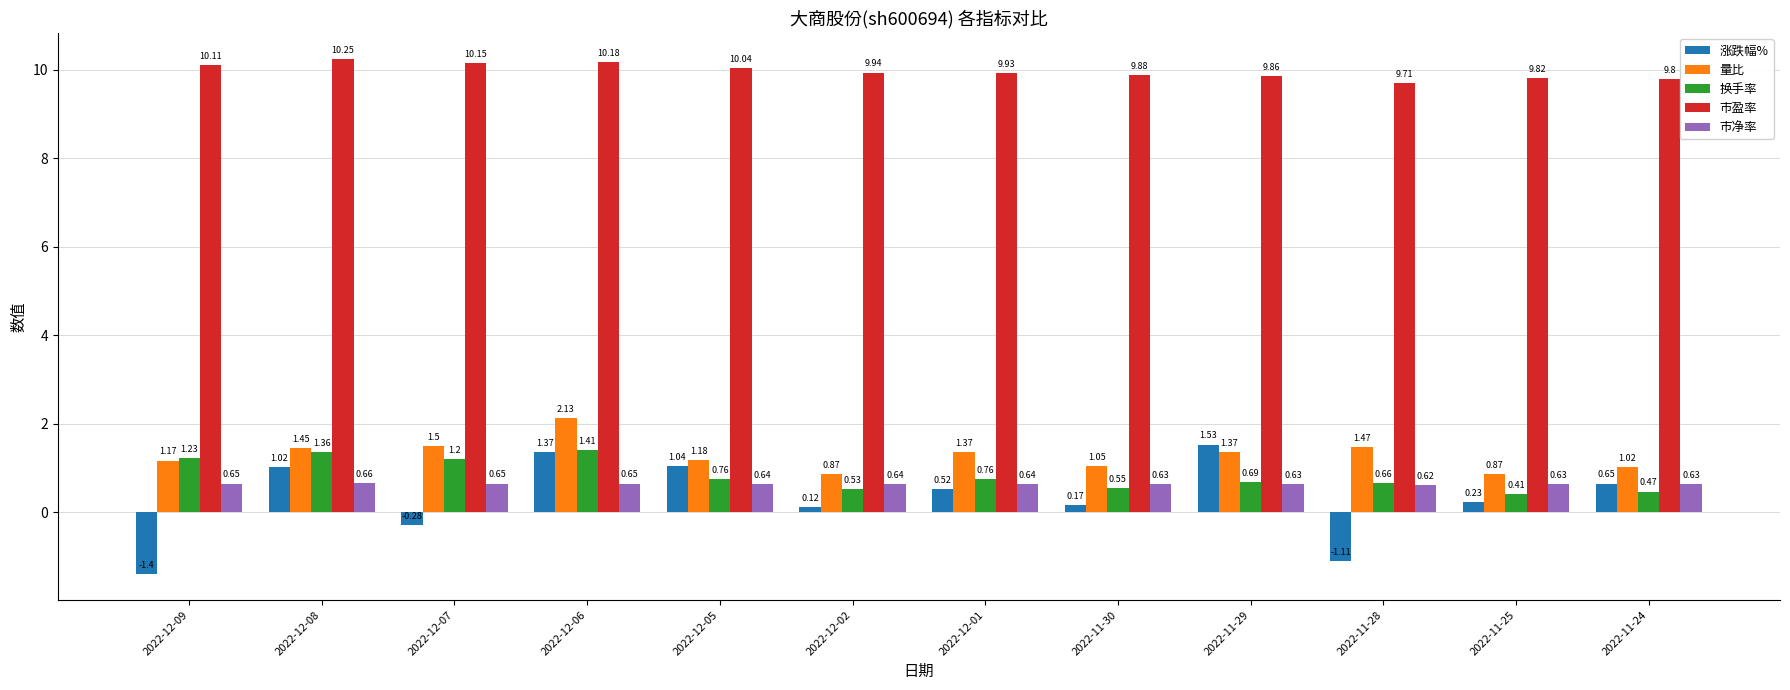

Rank the categories by 涨跌幅% value from lowest to highest.

2022-12-09, 2022-11-28, 2022-12-07, 2022-12-02, 2022-11-30, 2022-11-25, 2022-12-01, 2022-11-24, 2022-12-08, 2022-12-05, 2022-12-06, 2022-11-29